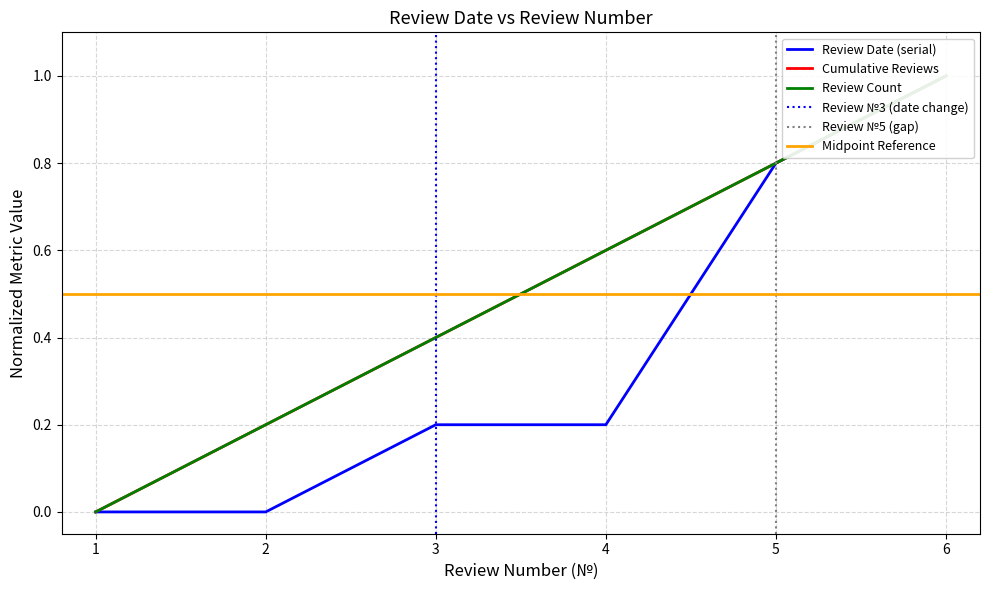

Reading left to right, list all the values displayed in this chart.

Review Count: 0.0	0.2	0.4	0.6	0.8	1.0
Review Date (serial): 0.0	0.0	0.2	0.2	0.8	1.0
Cumulative Reviews: 0.0	0.2	0.4	0.6	0.8	1.0